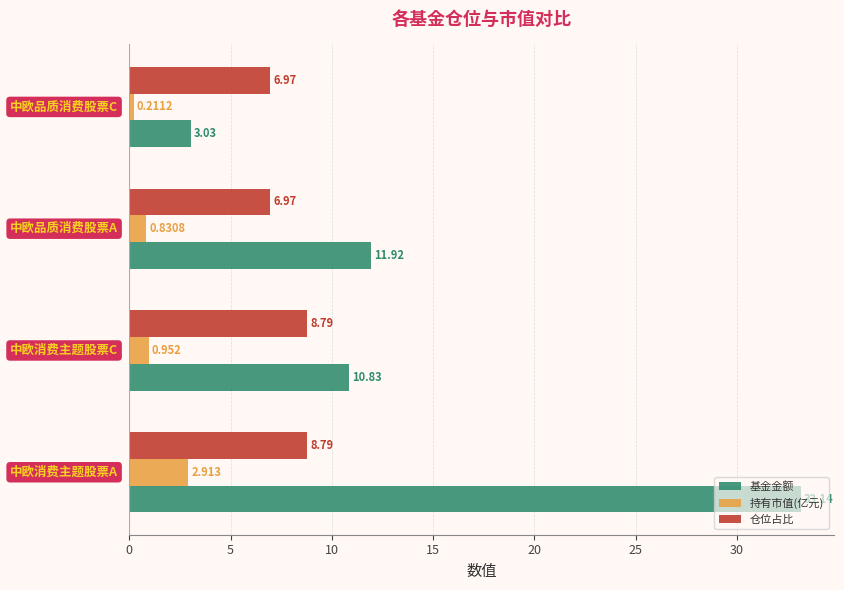

What is the greatest value displayed?

33.1